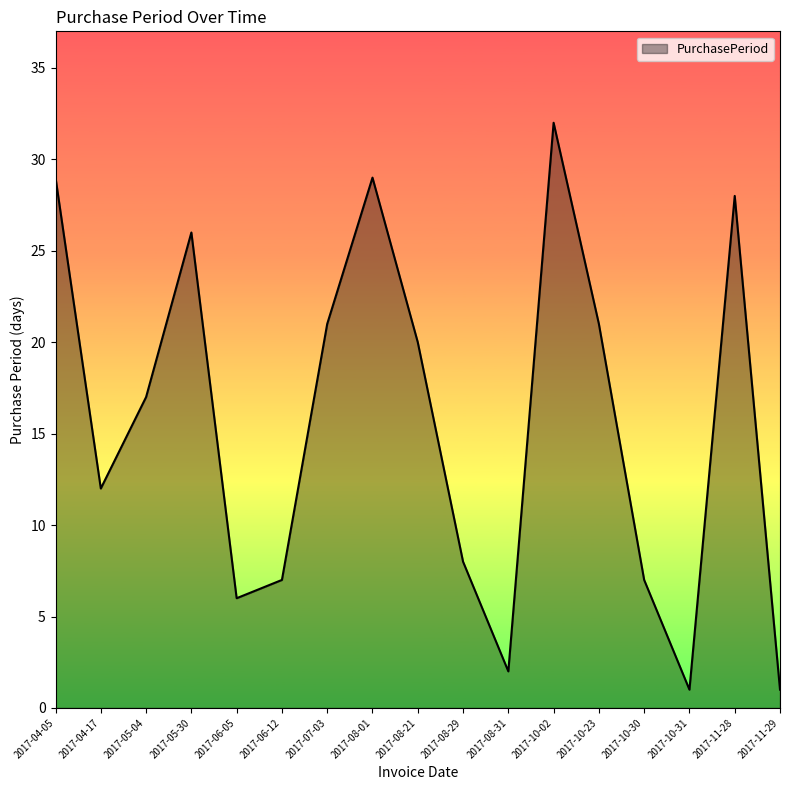

Reading right to left, list all the values displayed in this chart.

2017-11-29=1	2017-11-28=28	2017-10-31=1	2017-10-30=7	2017-10-23=21	2017-10-02=32	2017-08-31=2	2017-08-29=8	2017-08-21=20	2017-08-01=29	2017-07-03=21	2017-06-12=7	2017-06-05=6	2017-05-30=26	2017-05-04=17	2017-04-17=12	2017-04-05=29